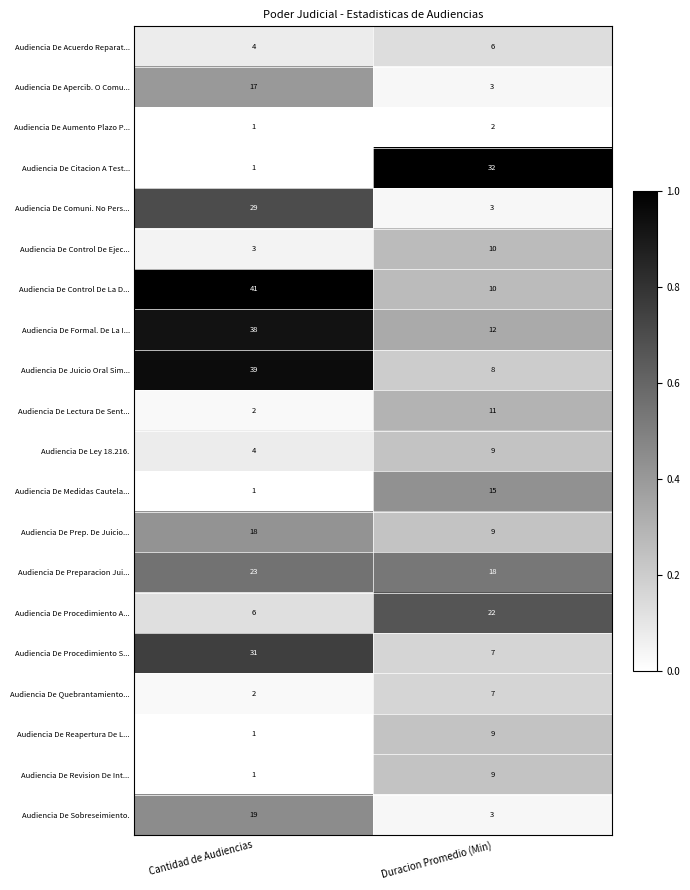

What is the difference between the highest and lowest values at Duracion Promedio (Min)?

30